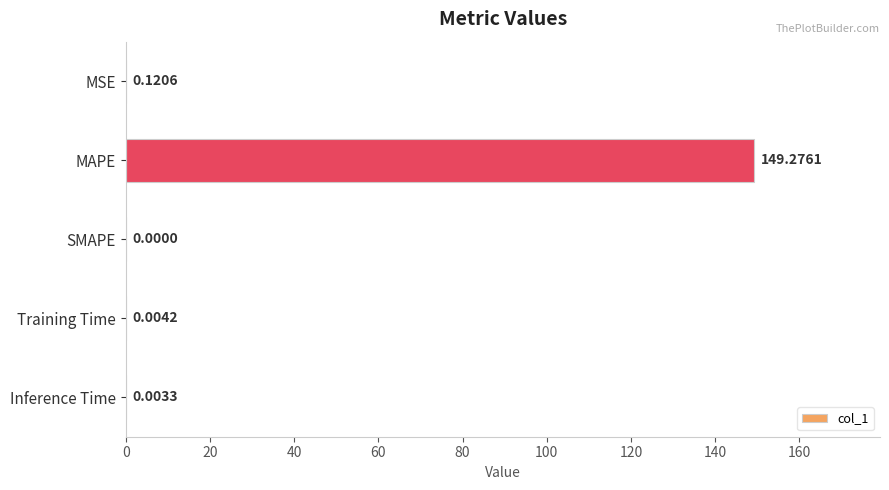

What is the sum of the values at MAPE and SMAPE?

149.3